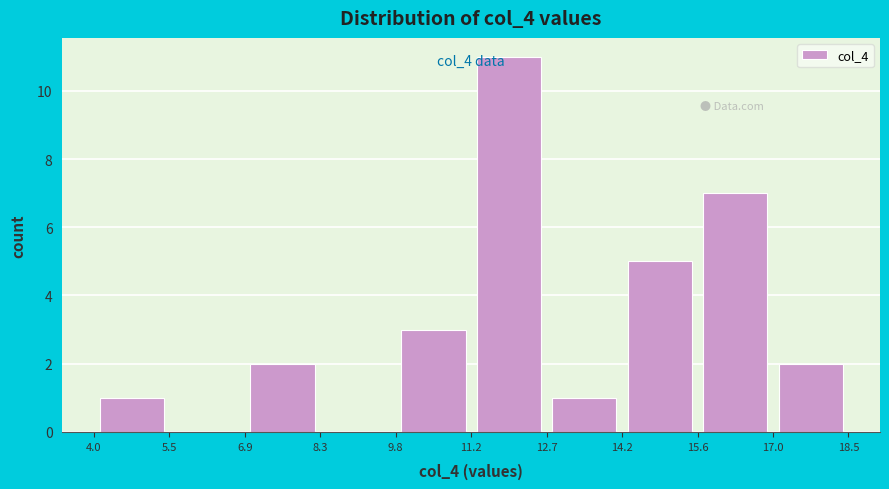

Over which range of the x-axis is the bar tallest?

11.2 to 12.7